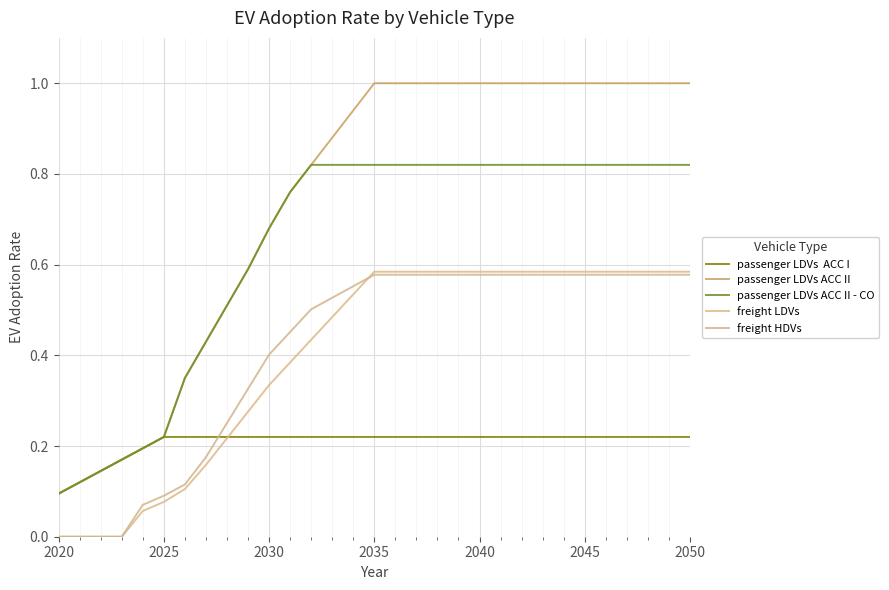

At which category is the sum across all series the highest?

2035